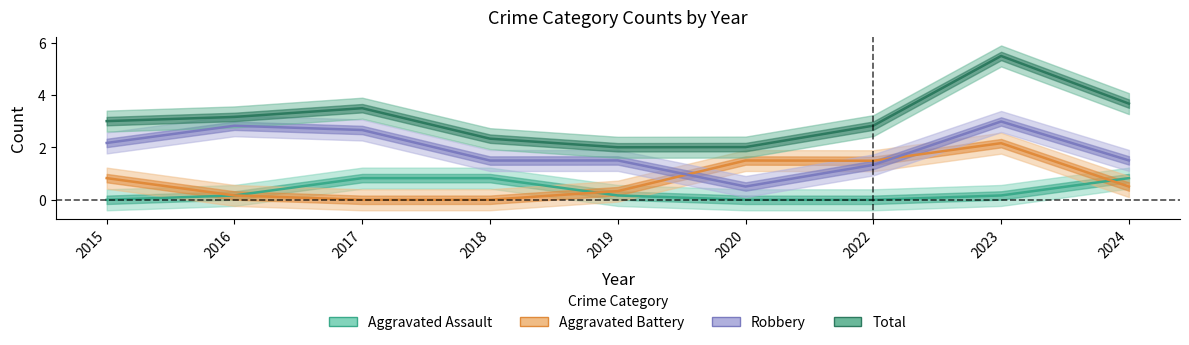

The Aggravated Battery series shows 0 at 2016. True or false?

True